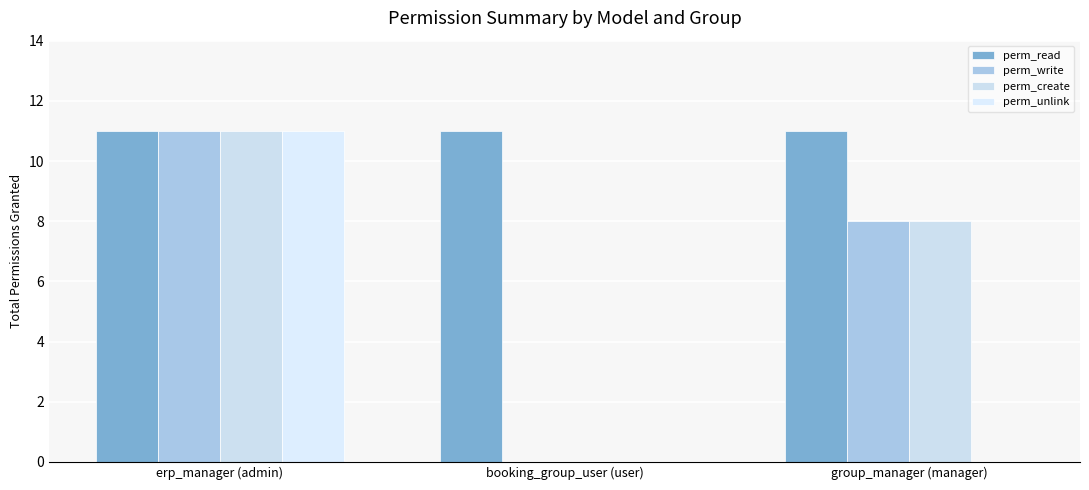

Reading left to right, transcribe all the data shown in this chart.

perm_read: 11	11	11
perm_write: 11	0	8
perm_create: 11	0	8
perm_unlink: 11	0	0